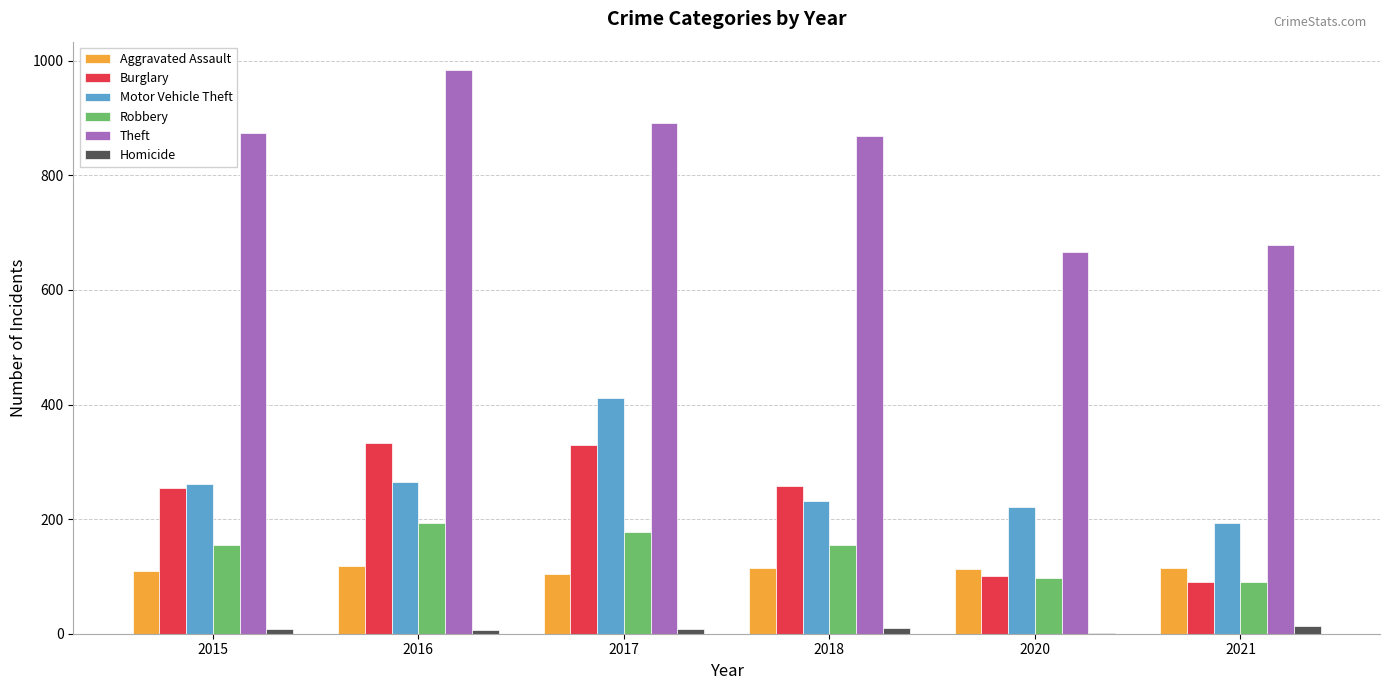

Which category has the highest value in the Motor Vehicle Theft series?

2017